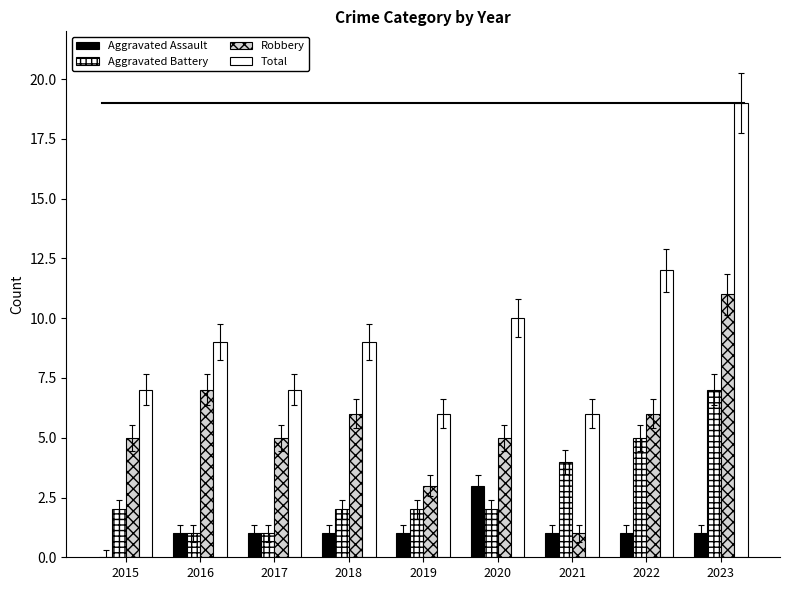

How many data points does each series have?

9